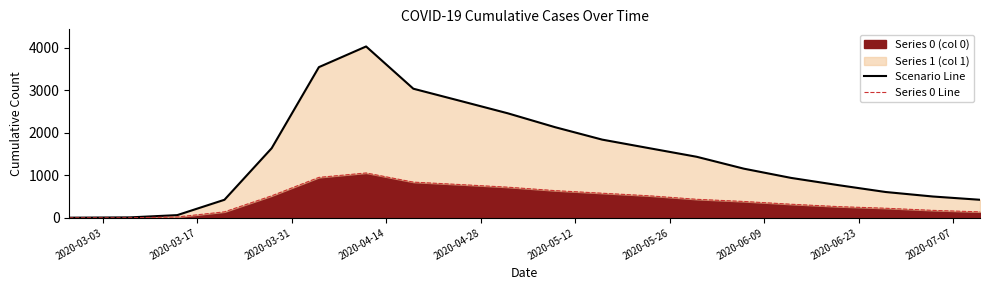

Which label corresponds to the smallest value in the chart?

2020-03-03